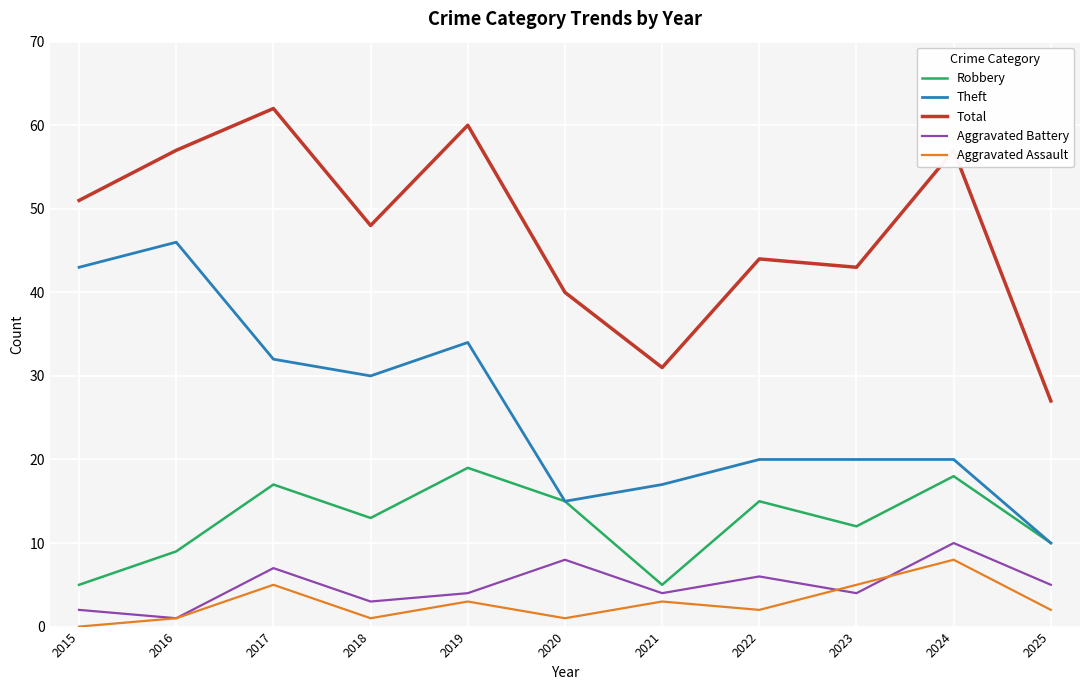

Which series has the widest spread of values?

Theft